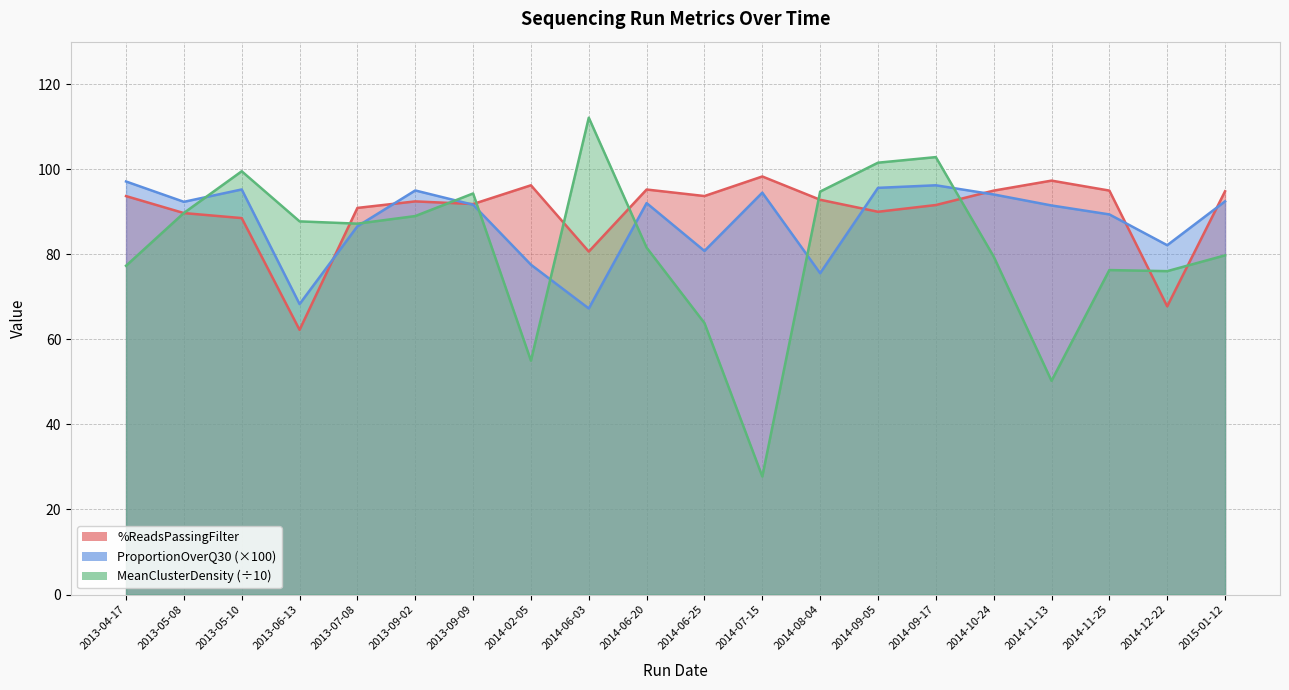

Between 2013-09-02 and 2014-11-13, which series saw the biggest shift?

MeanClusterDensityPassingFilter